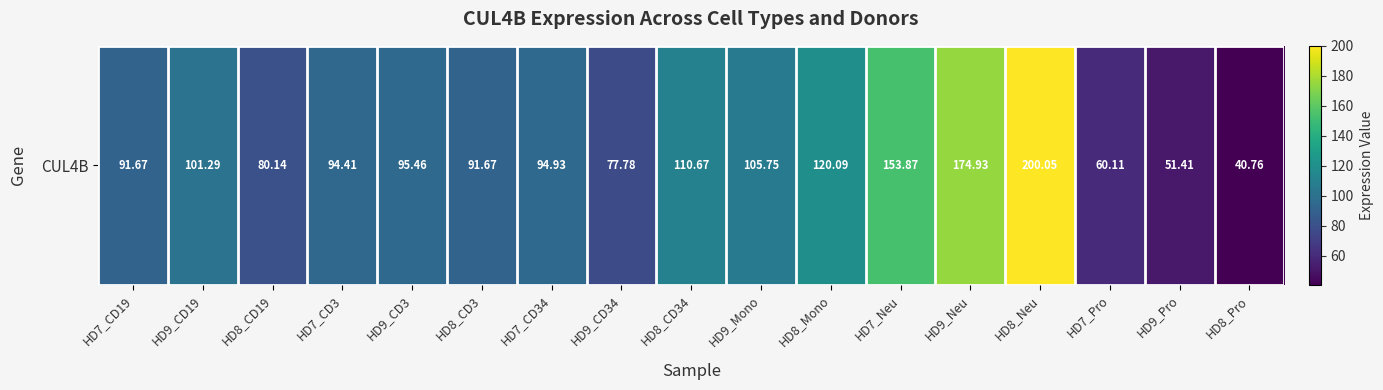

What is the difference between the maximum and second lowest values?

148.6